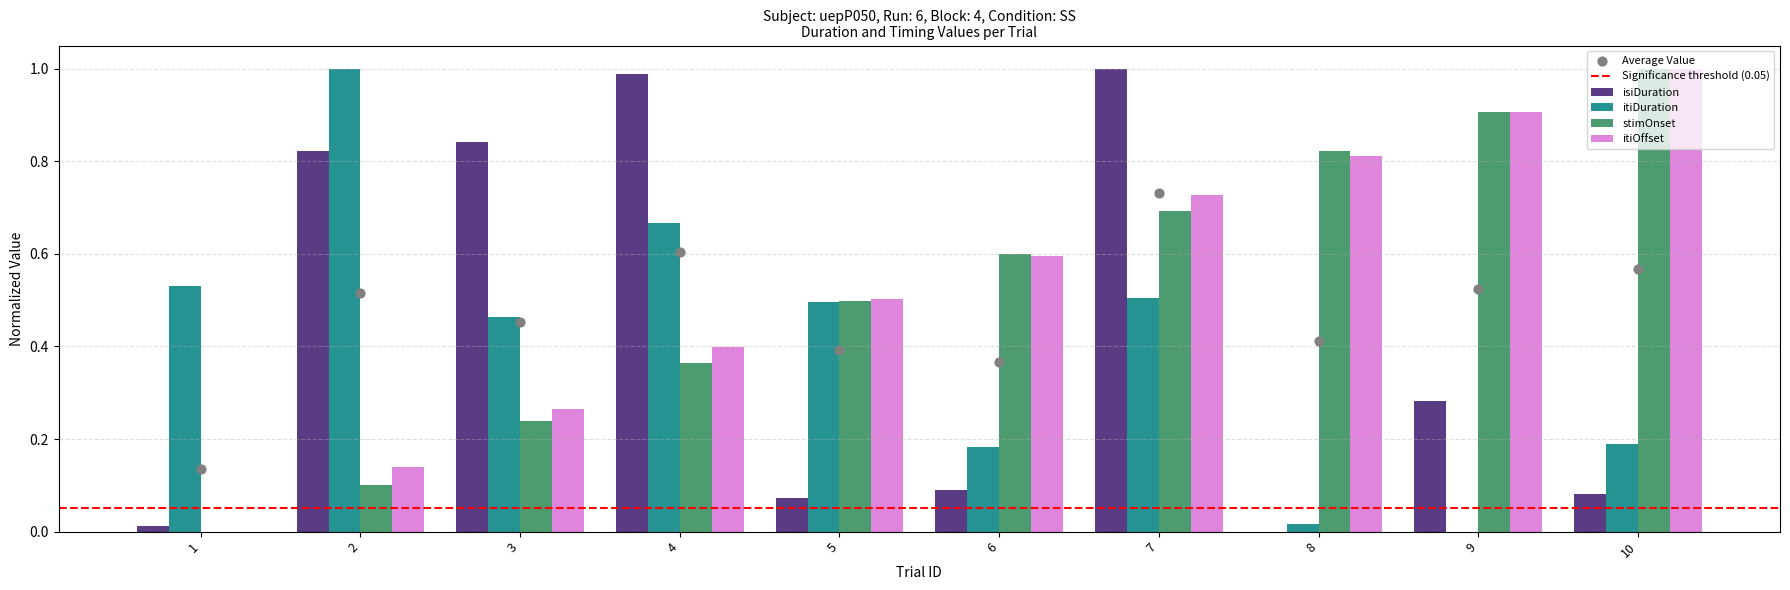

Which series reaches the minimum Y coordinate?

isiDuration